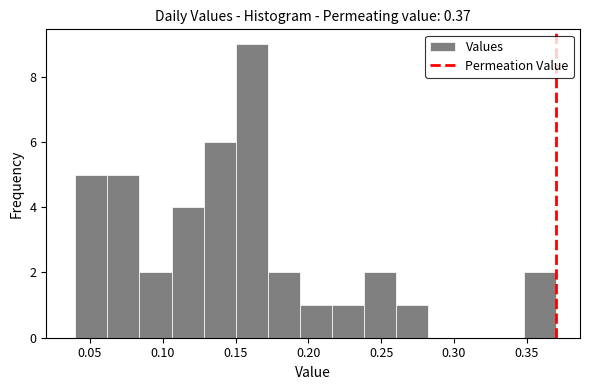

Which range on the x-axis has the tallest bar?

0.150 to 0.172